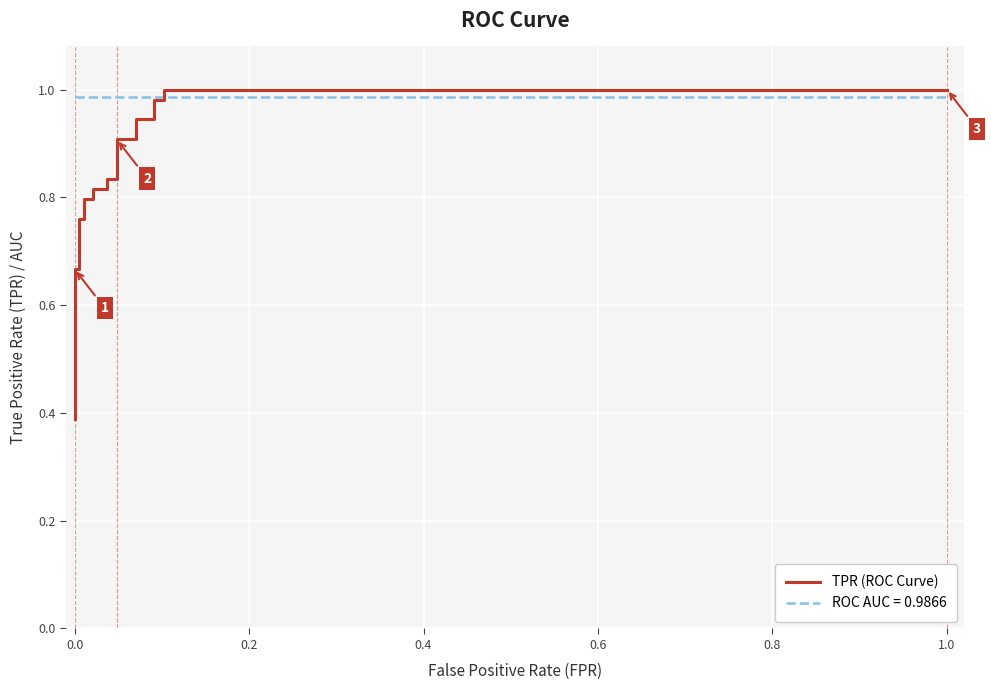

What is the sum of the values at 0.0 and 0.4?

1.4